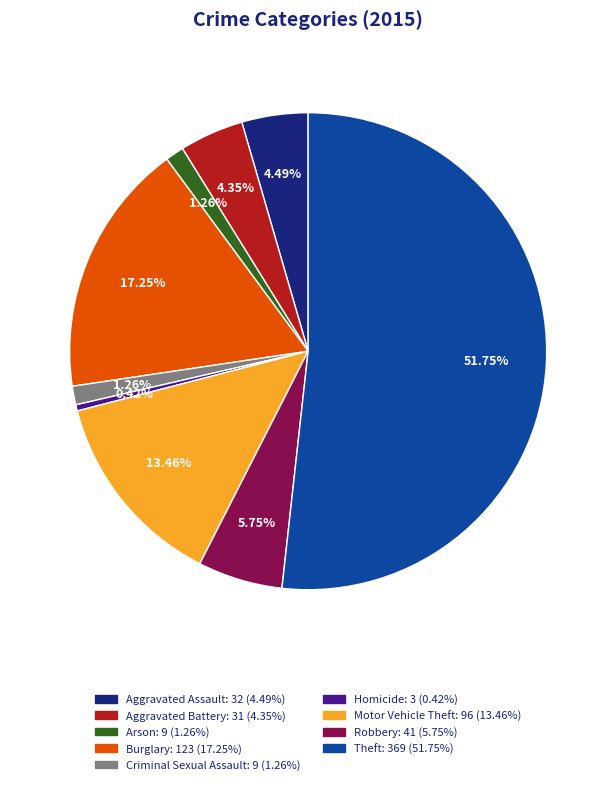

Which category has the biggest portion of the pie?

Theft